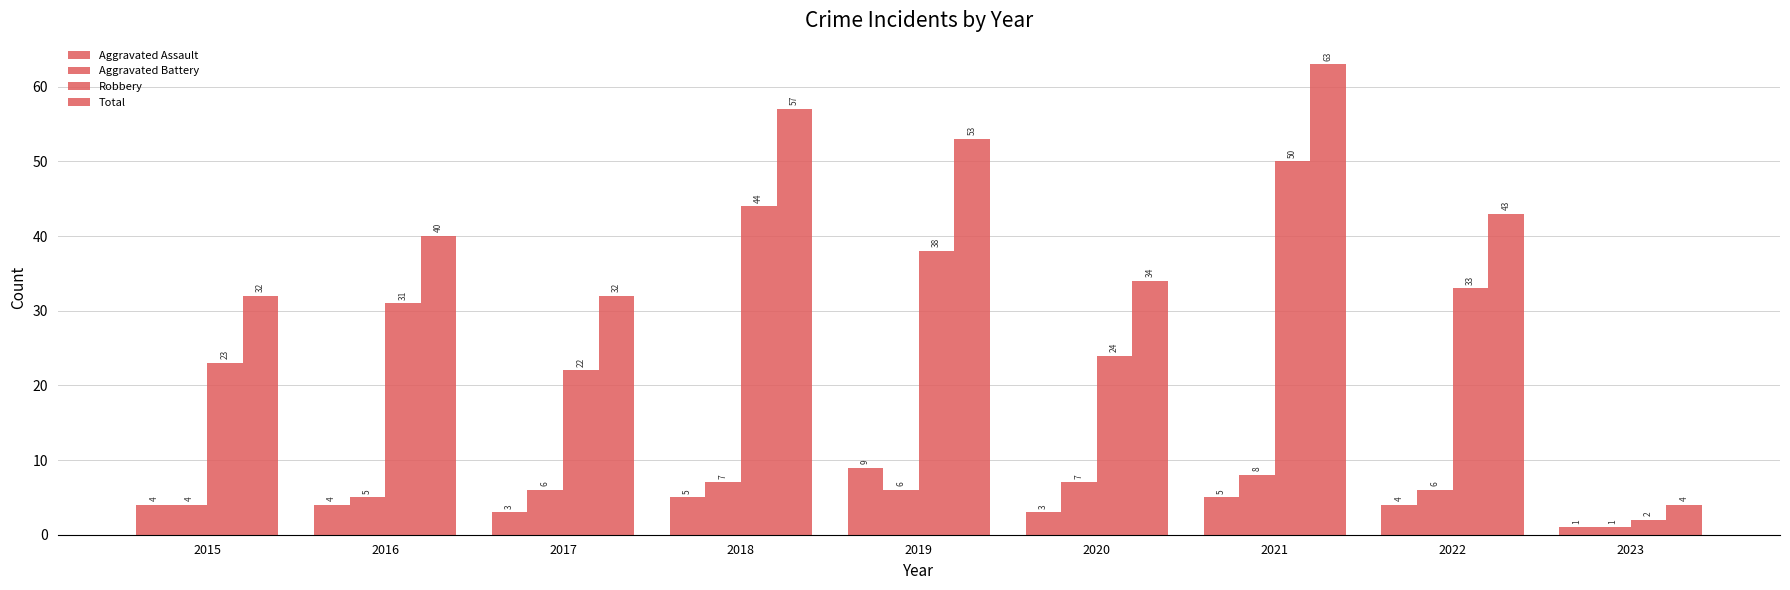

Where is Total nearest to the value 33?

2015